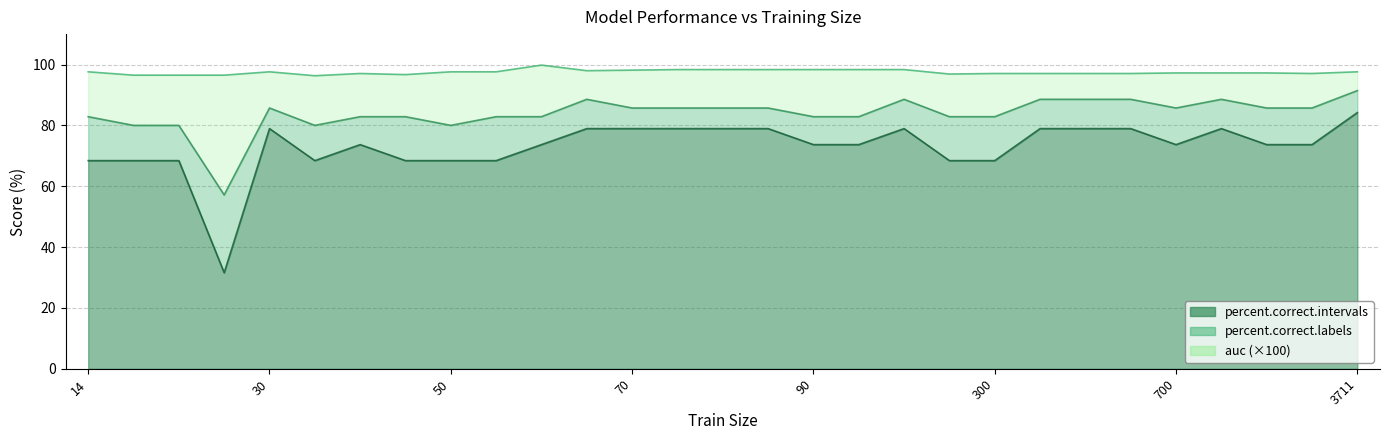

List the series in order of their peak value, lowest first.

percent.correct.intervals, percent.correct.labels, auc